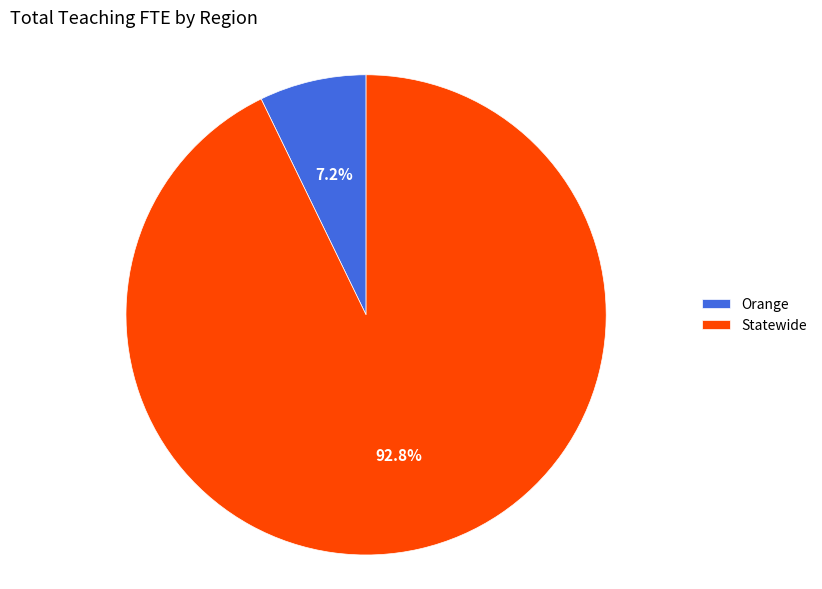

Which slice is the largest?

Statewide